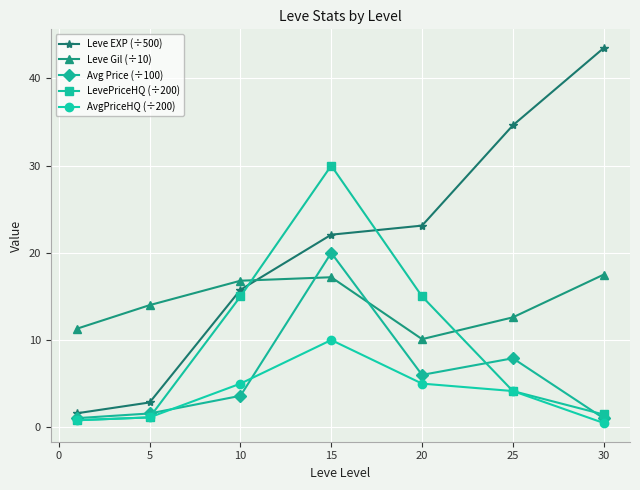

Which series has the largest total across all categories?

Leve EXP (÷500)